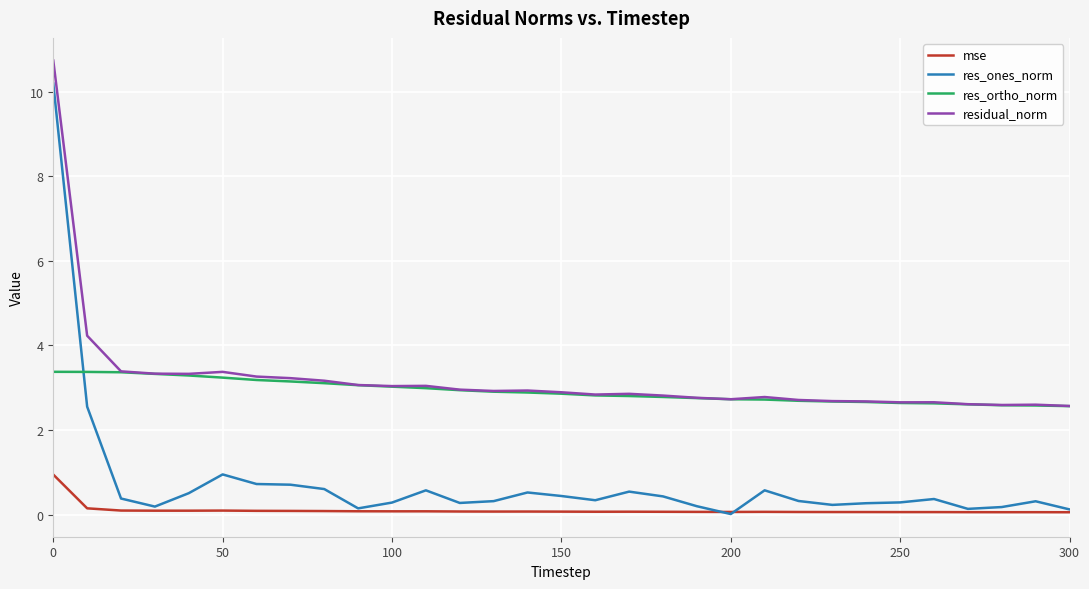

Rank the series by their maximum value, from highest to lowest.

residual_norm, res_ones_norm, res_ortho_norm, mse